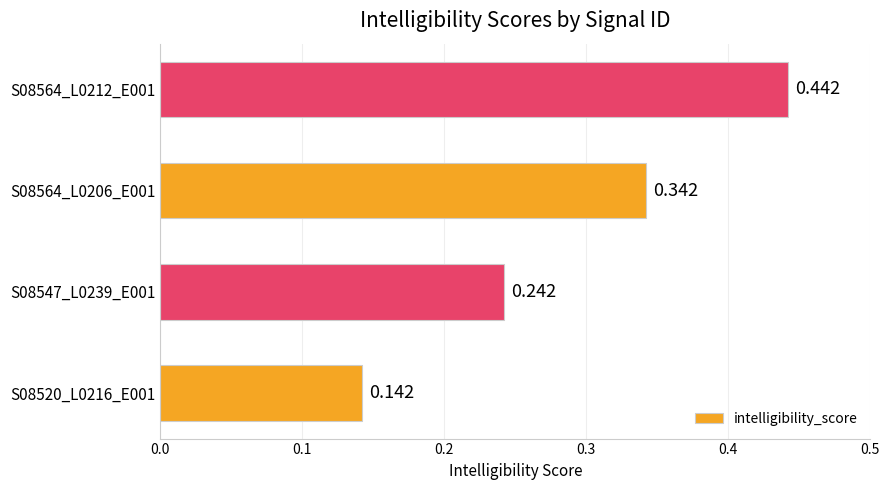

Count the number of categories in the chart.

4